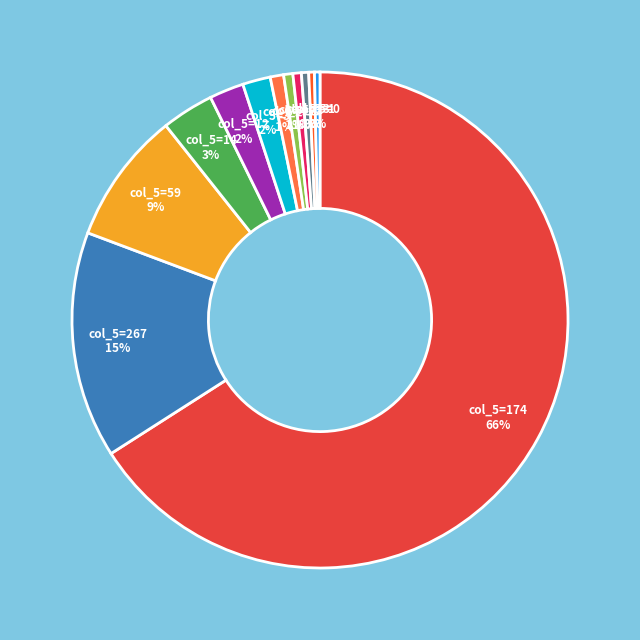

To the nearest percent, what is the average slice percentage?

8%